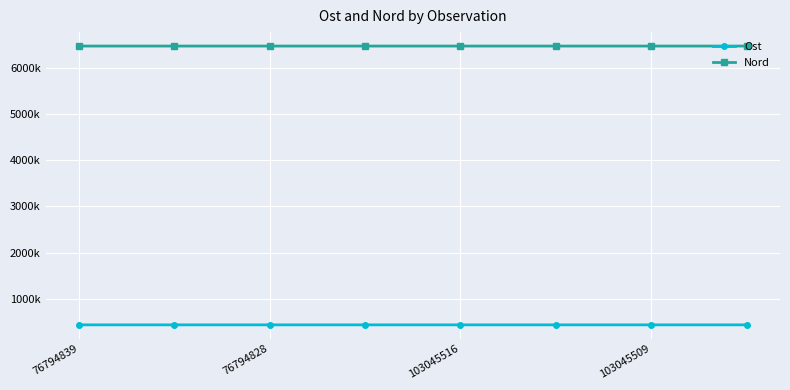

Which category has the lowest value in the Ost series?

76794839